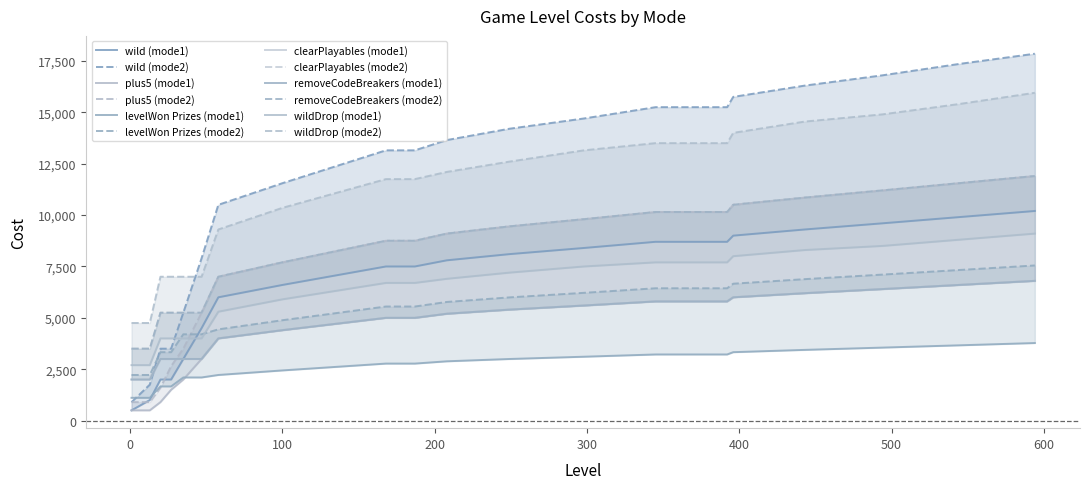

Does the chart display data point markers on the line(s)?

No